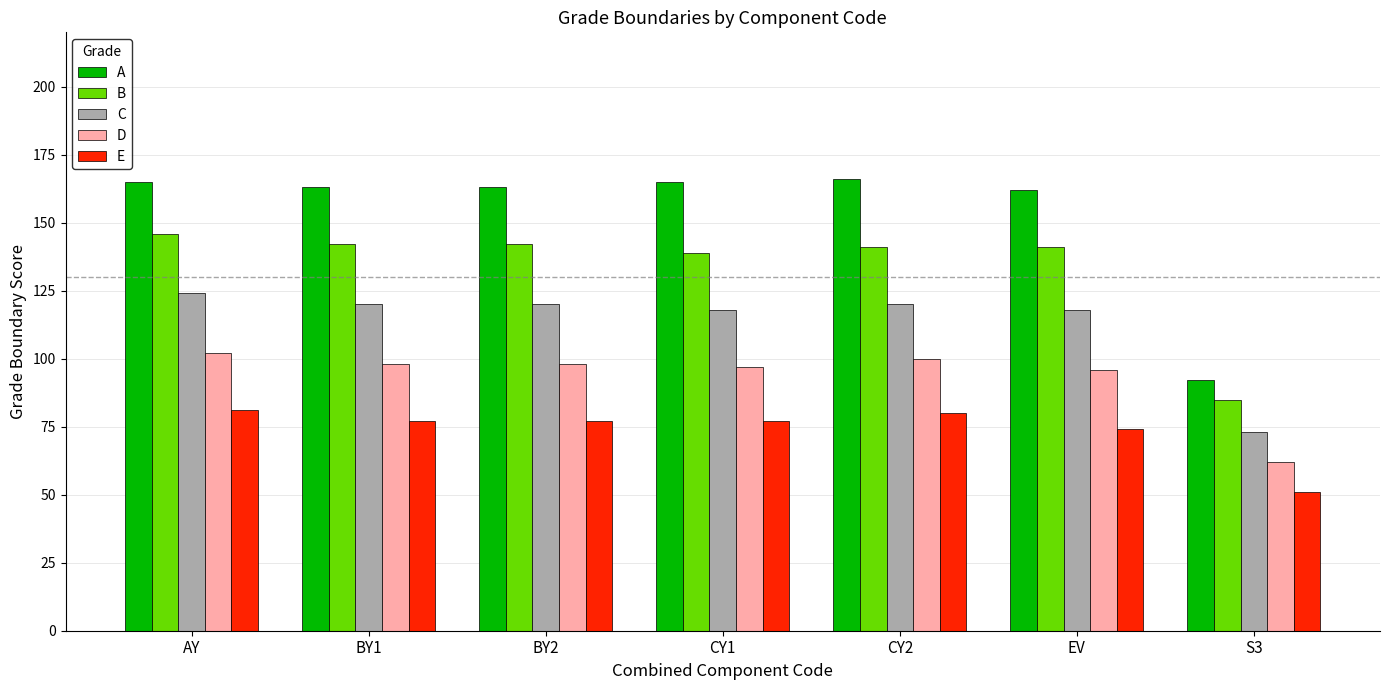

What is the label of the 3rd bar from the right?

CY2